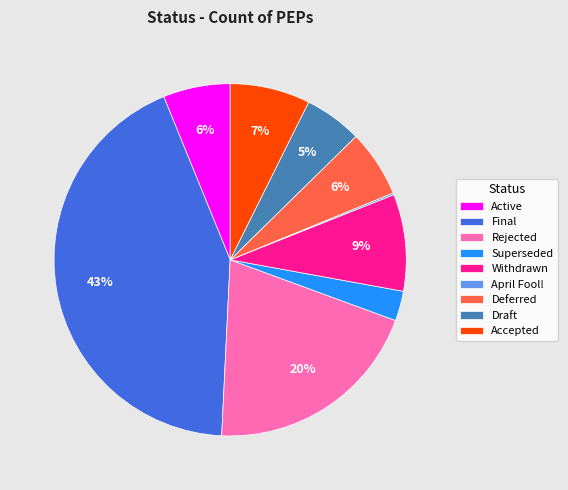

Which category has the biggest portion of the pie?

Final